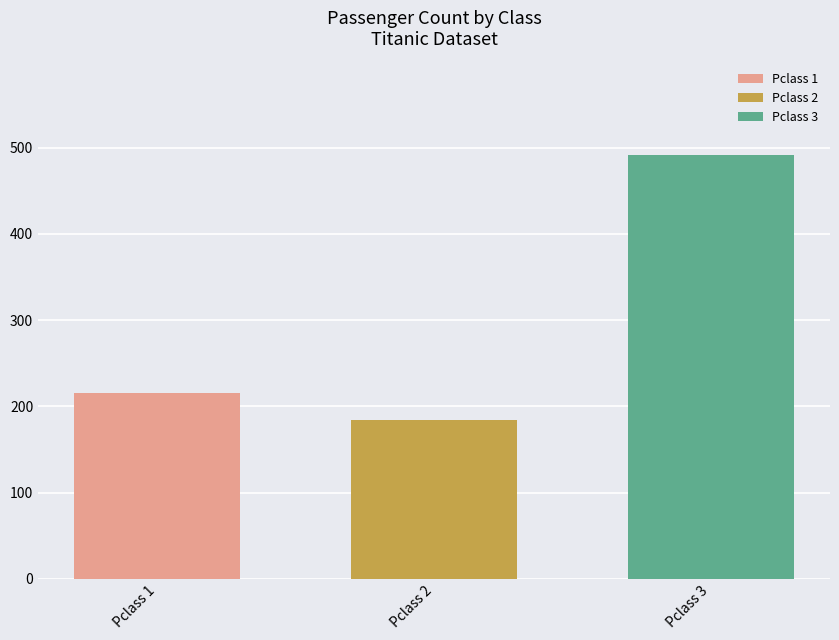

List the series in order of their peak value, highest first.

Pclass 3, Pclass 1, Pclass 2